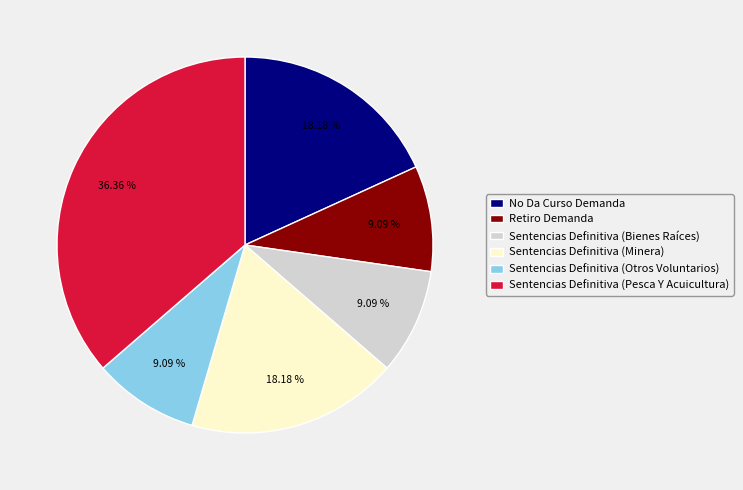

How many segments does this pie chart have?

6